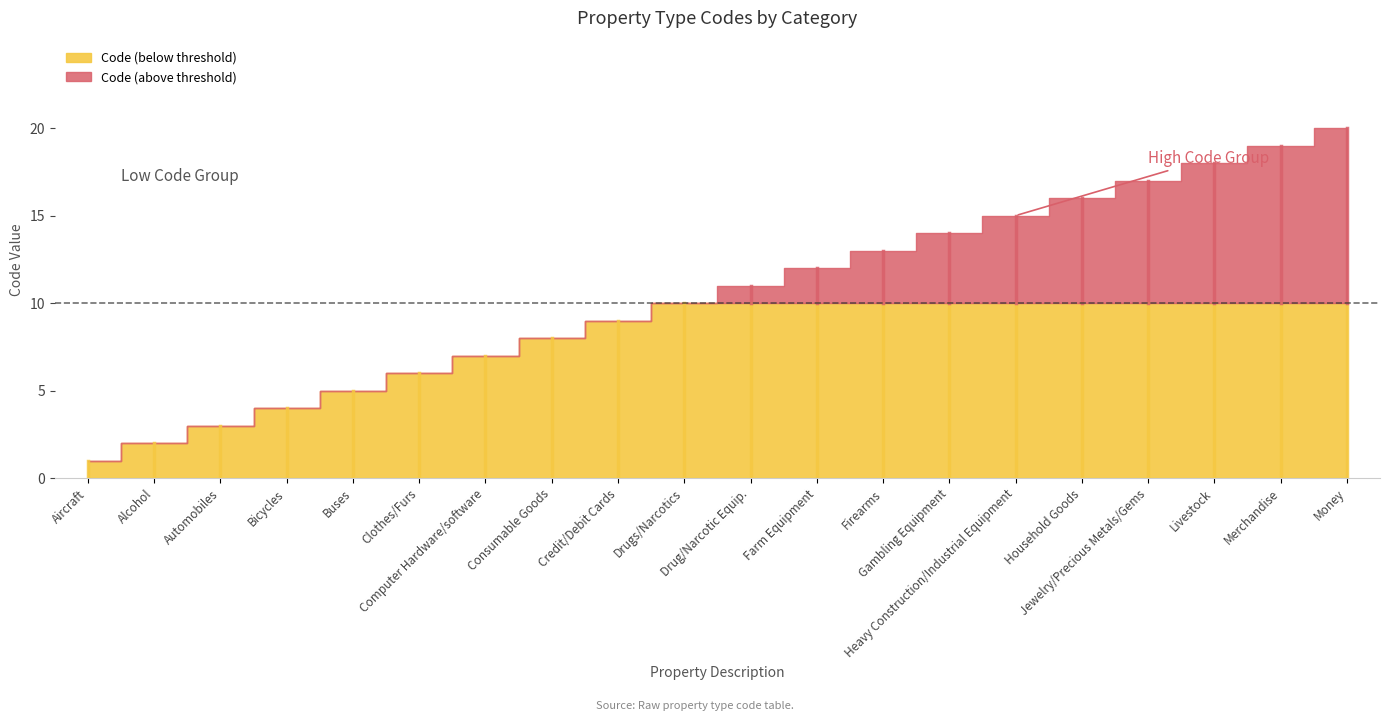

What are all the series names shown in the legend?

Code (below threshold), Code (above threshold)